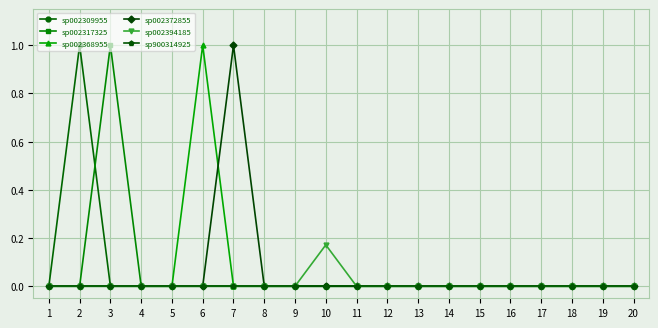

The value of sp002317325 at 14 is 0.0. True or false?

True